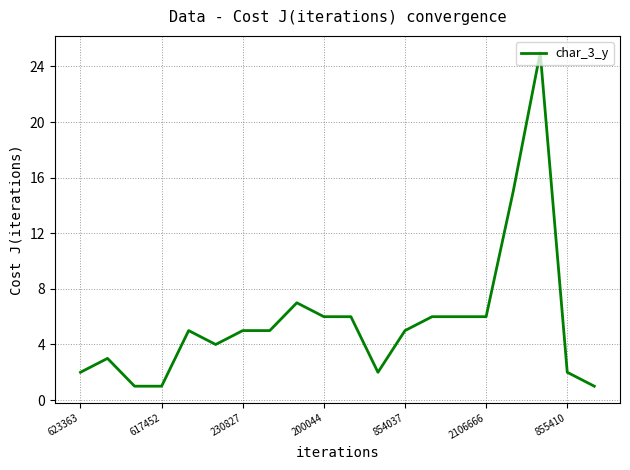

What is the difference between the second highest and second lowest values?

14